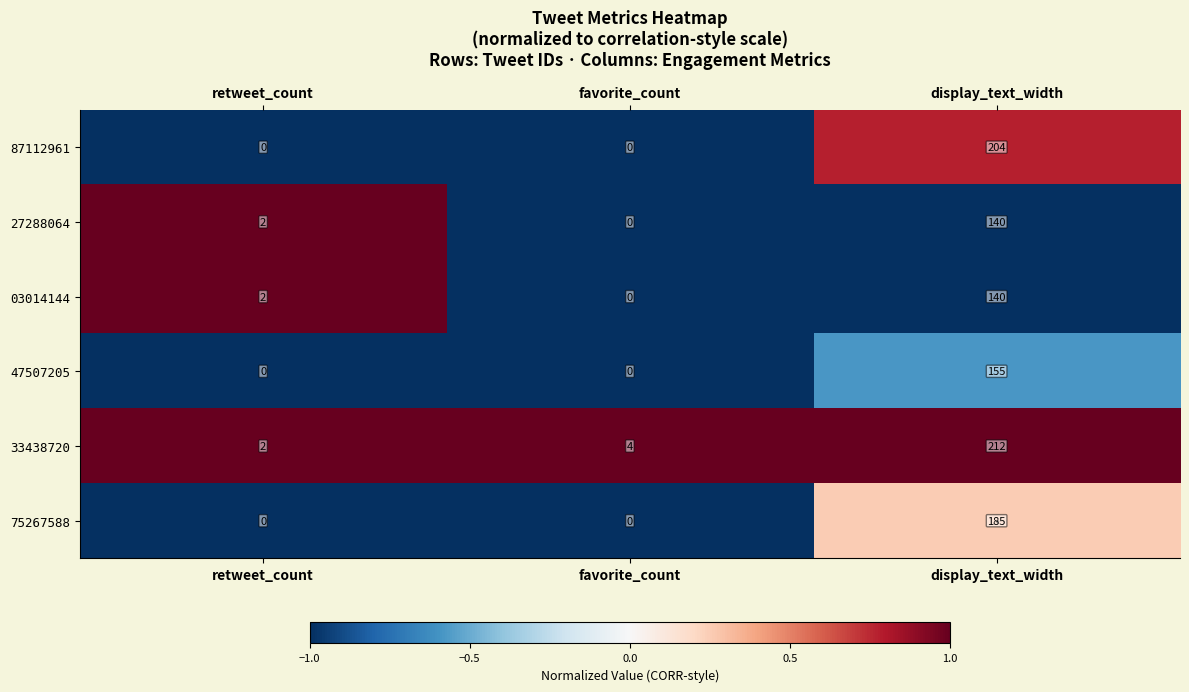

At which label is 33438720 closest to 107?

favorite_count